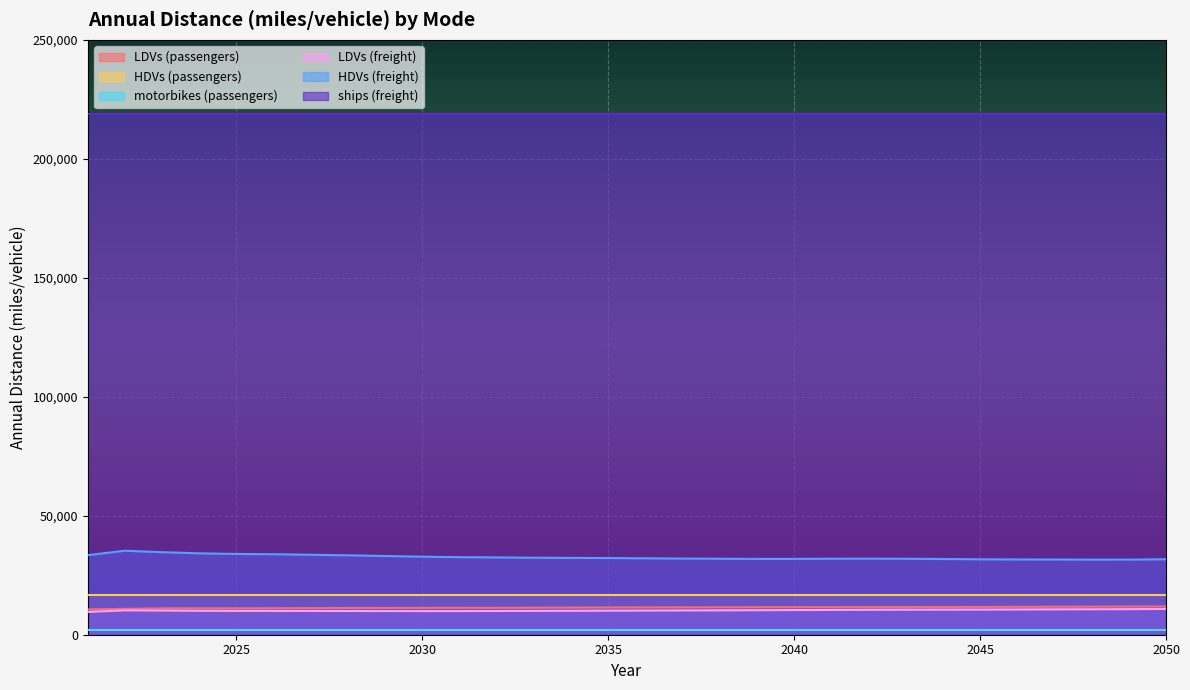

True or false: ships (freight) and HDVs (freight) intersect in this chart.

False